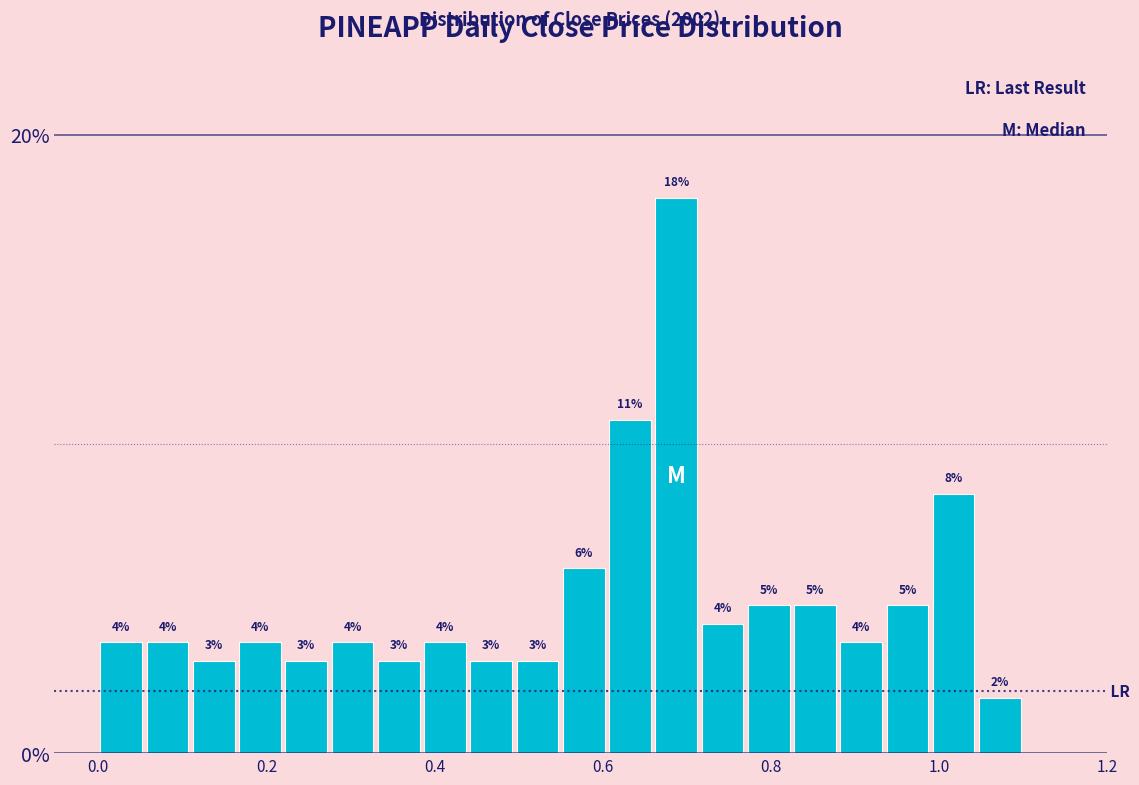

Read against the x-axis, roughly where is the centre of the tallest bar?

0.70